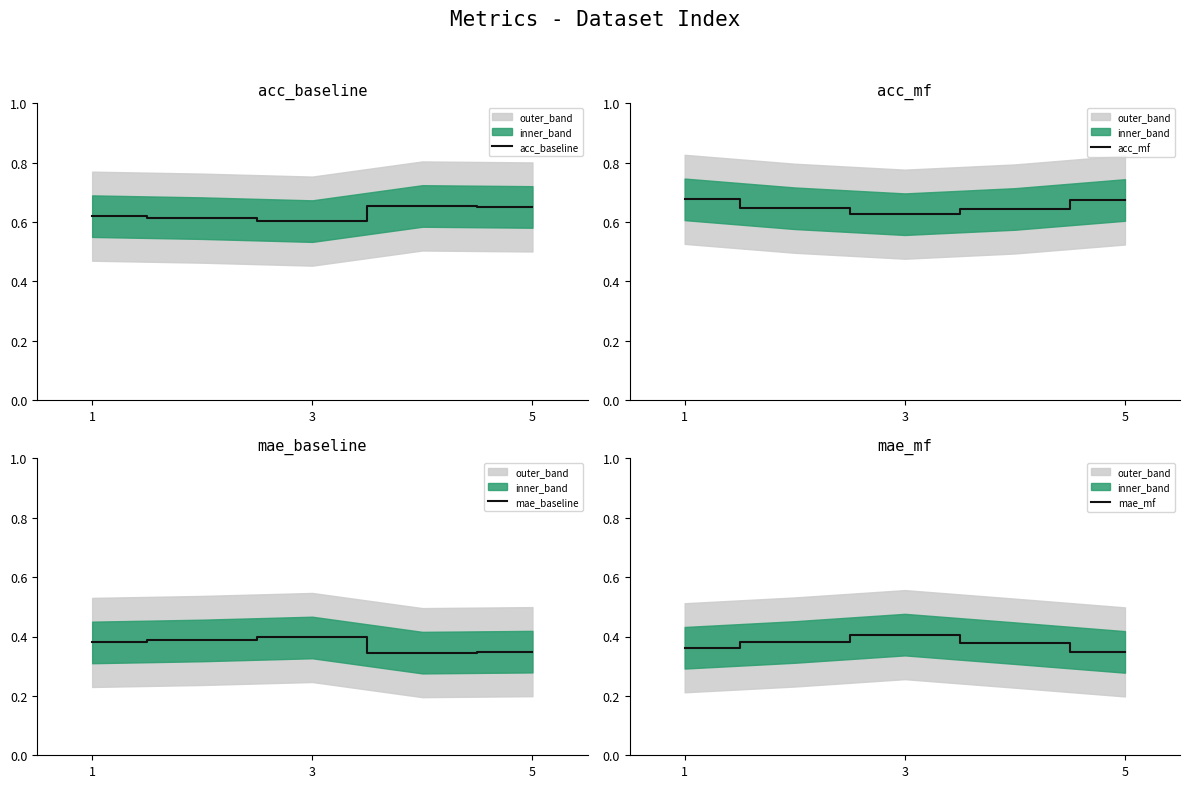

True or false: mae_baseline and acc_mf cross at least once.

False